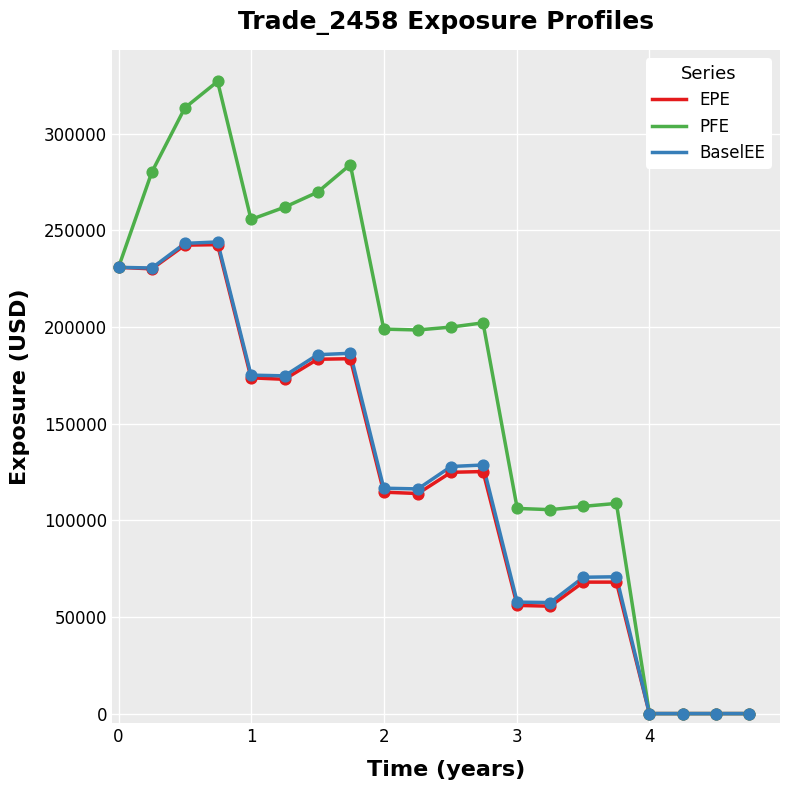

Which series has the widest spread of values?

PFE